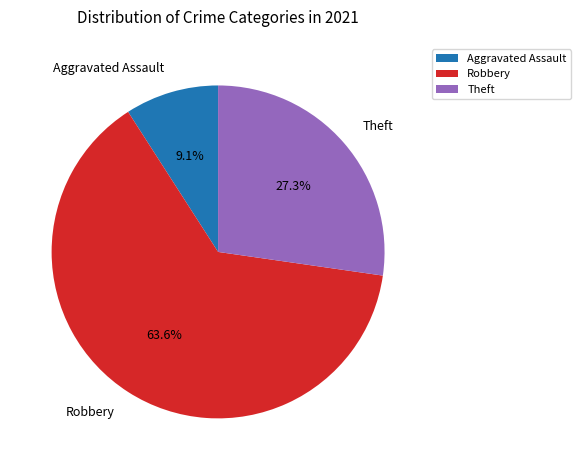

What is the ratio of the value at Robbery to the value at Aggravated Assault?

7.0